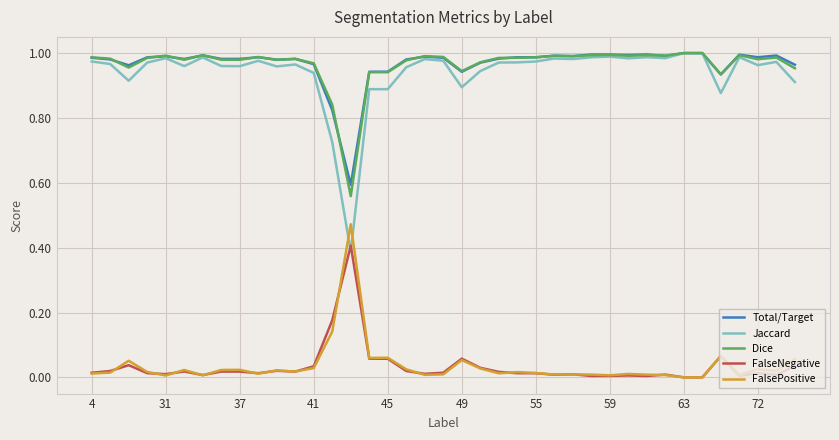

Does the chart have visible grid lines?

Yes